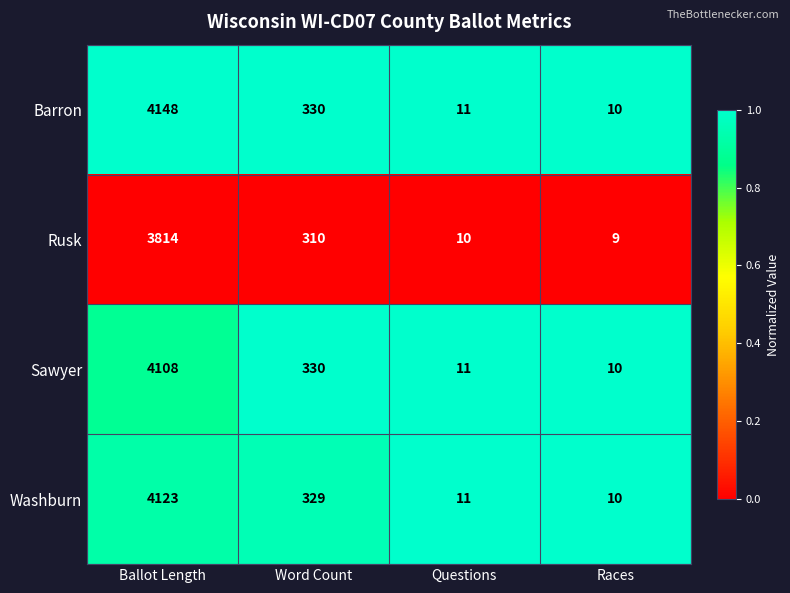

Reading right to left, extract all data points from this chart.

Barron: Races=10	Questions=11	Word Count=330	Ballot Length=4148
Rusk: Races=9	Questions=10	Word Count=310	Ballot Length=3814
Sawyer: Races=10	Questions=11	Word Count=330	Ballot Length=4108
Washburn: Races=10	Questions=11	Word Count=329	Ballot Length=4123